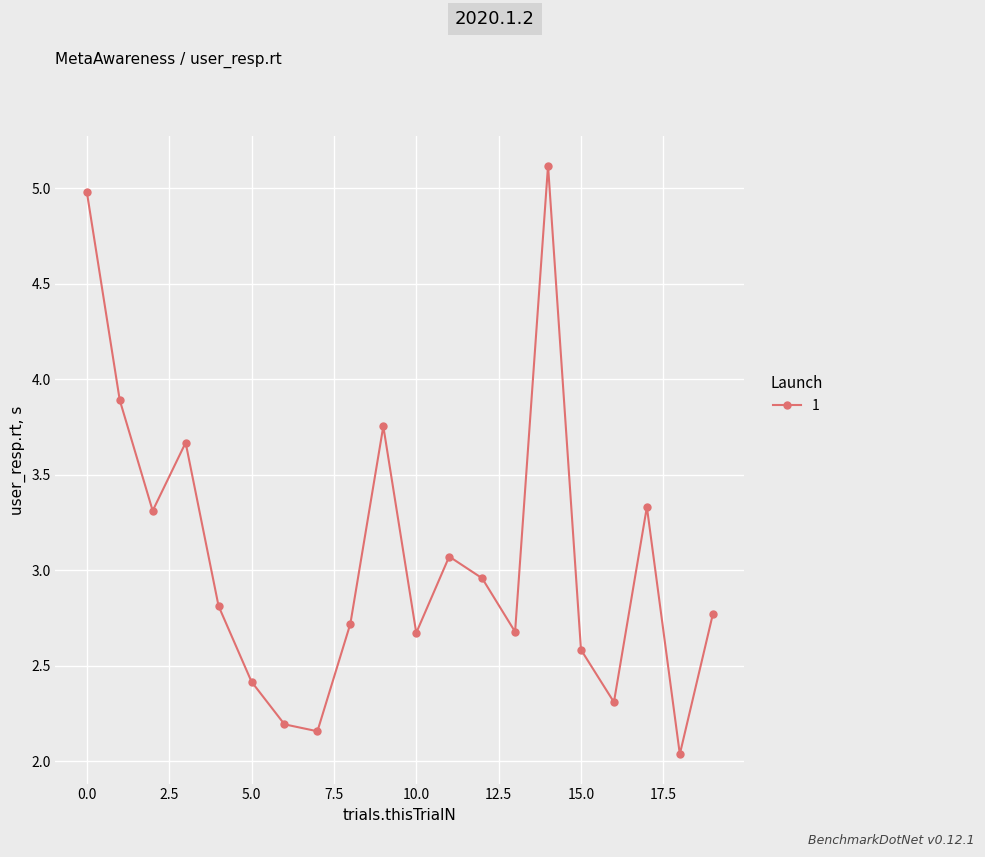

Does the chart have visible grid lines?

Yes